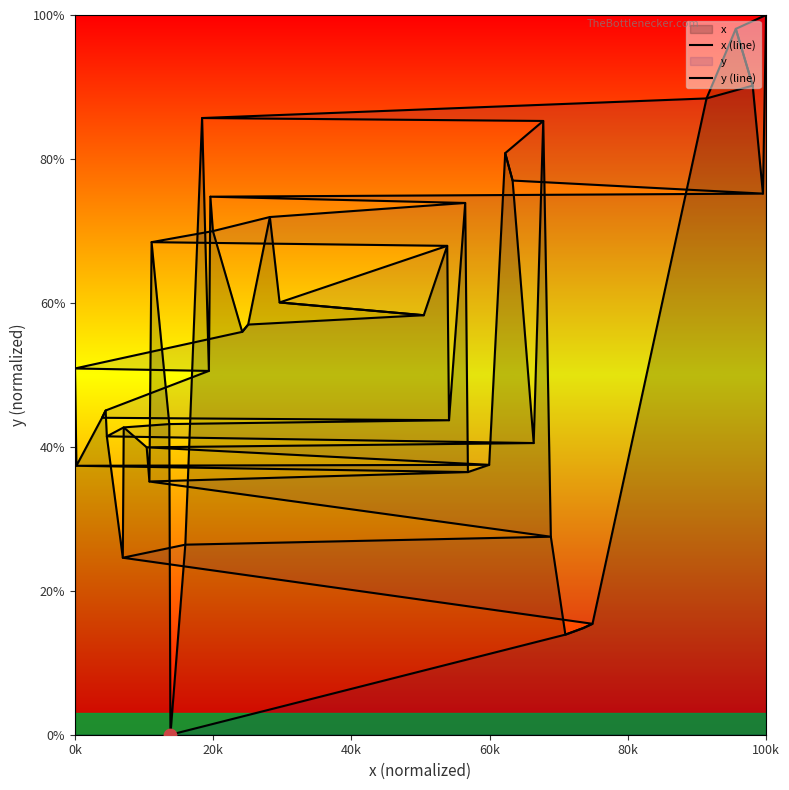

Which series has the widest spread of Y values?

x (line)